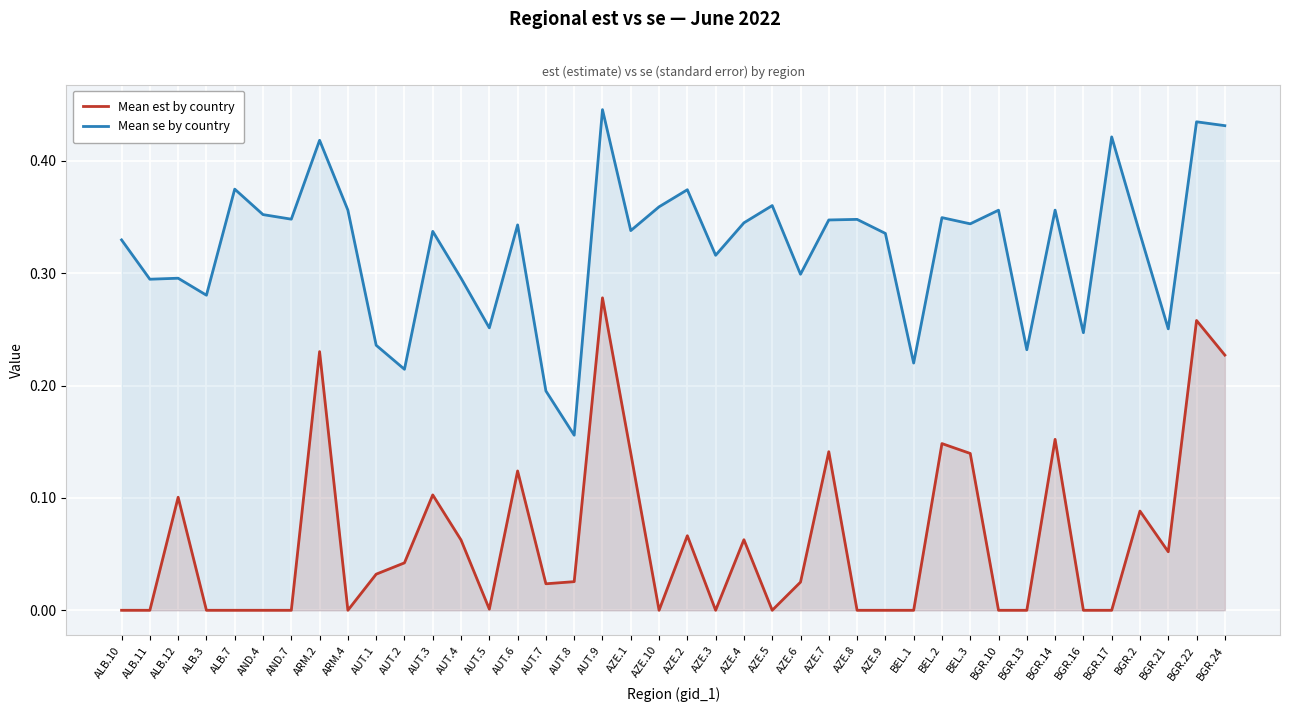

At which category does Mean est by country reach its first local valley?

ARM.4